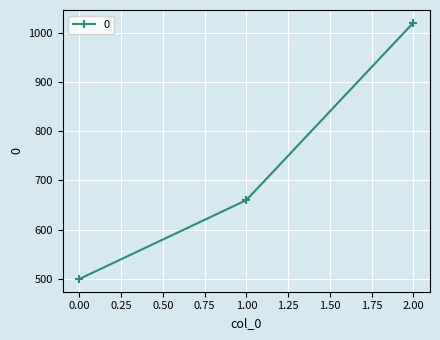

How many series are shown in this chart?

1